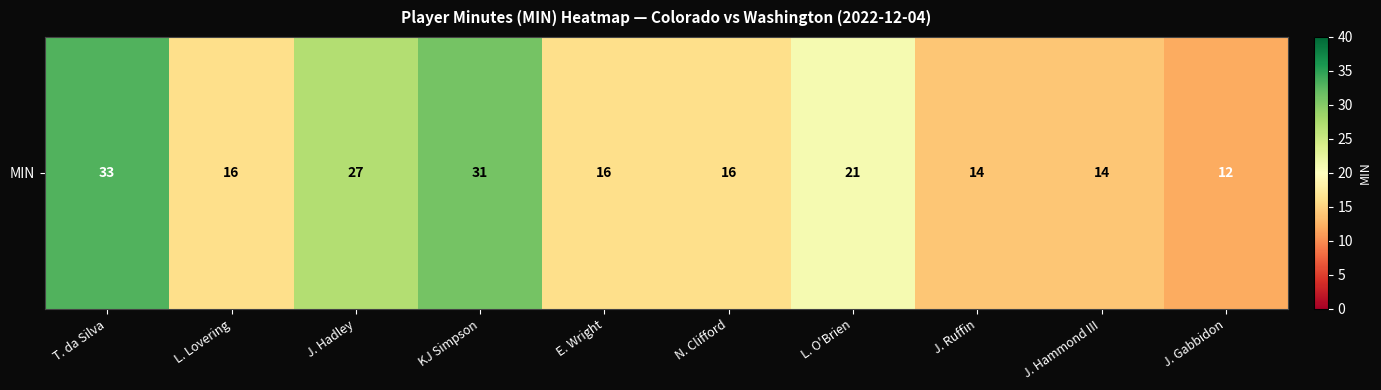

Reading left to right, list all the values displayed in this chart.

33	16	27	31	16	16	21	14	14	12